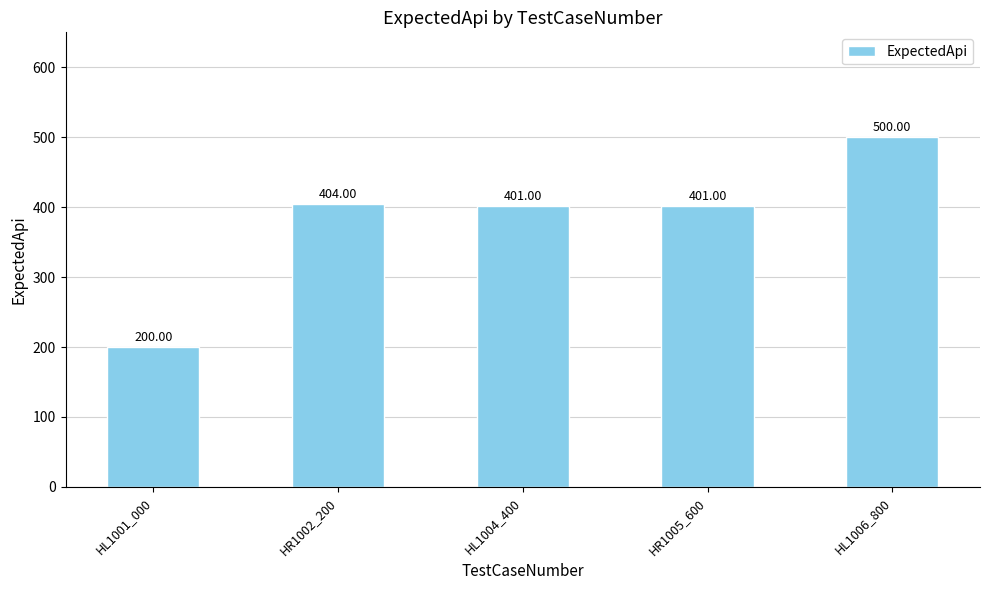

What is the sum of all values?

1906